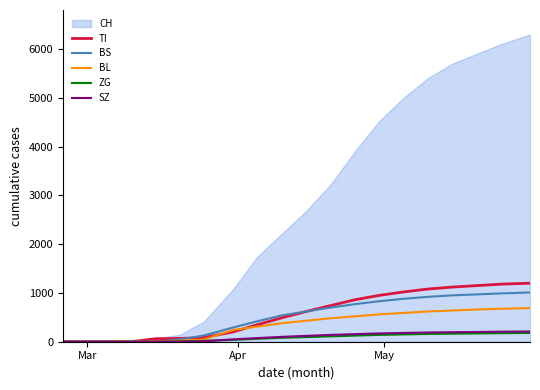

True or false: SZ and BS intersect in this chart.

False